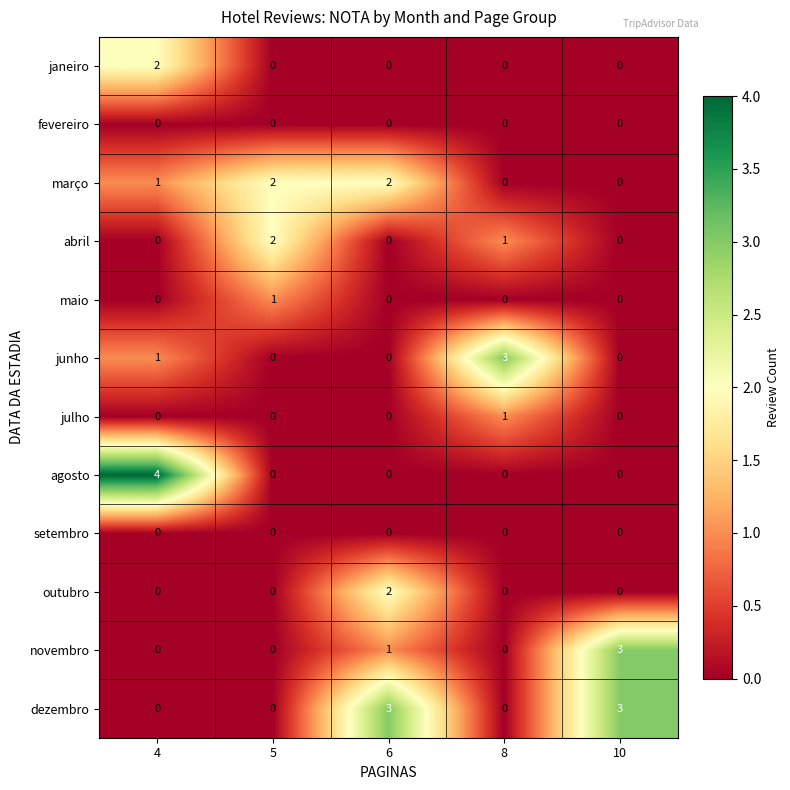

The value of novembro at 6 is 2. True or false?

False